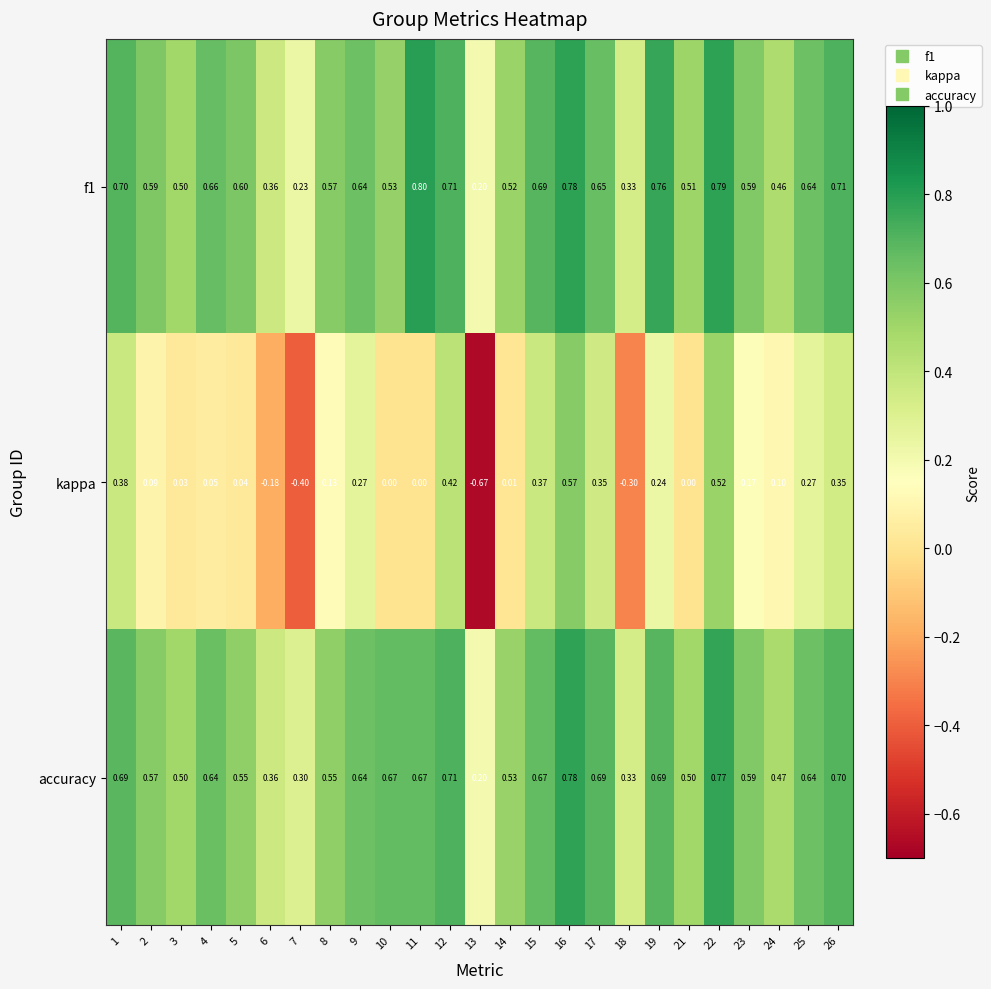

Is the value of kappa at 10 greater than the value of f1 at 19?

No